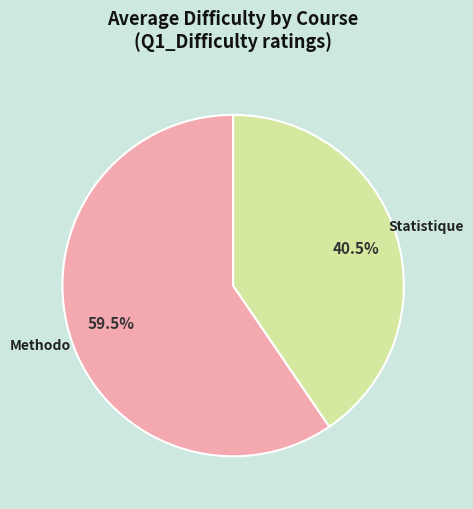

To the nearest percent, what is the combined percentage of Statistique and Methodo?

100%